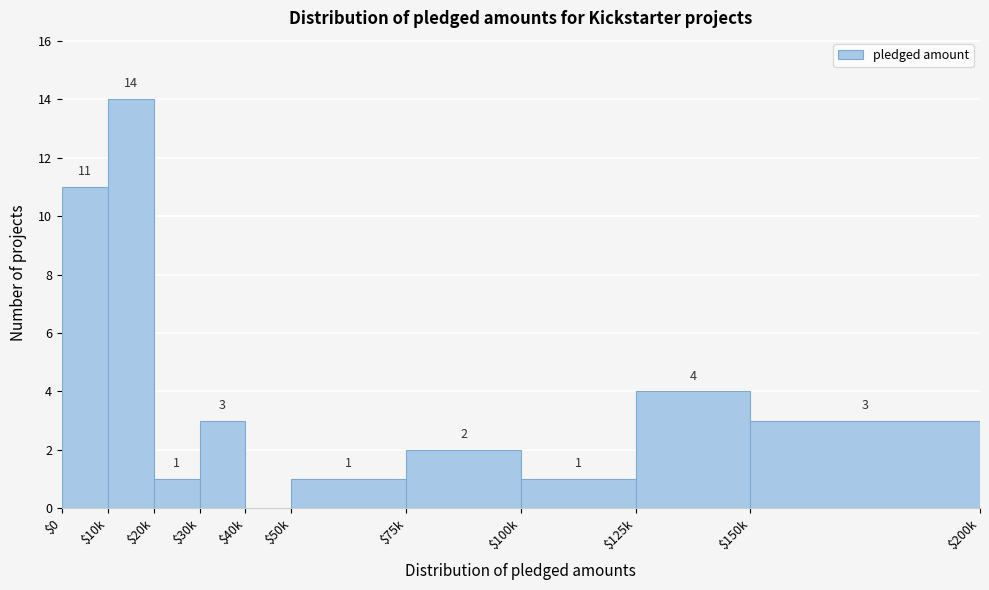

At which category does the chart reach its peak across all series?

$10k